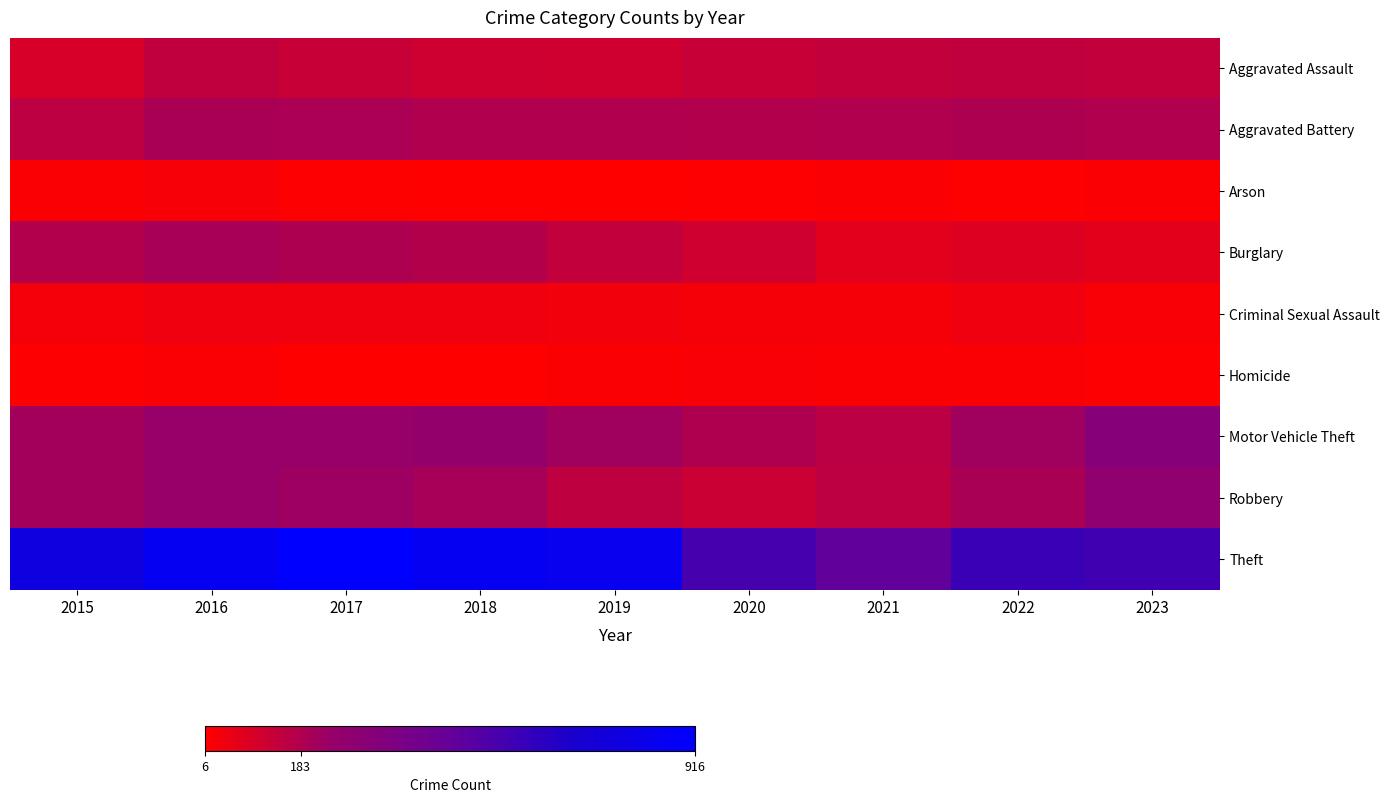

At how many categories does at least one series exceed 637?

5